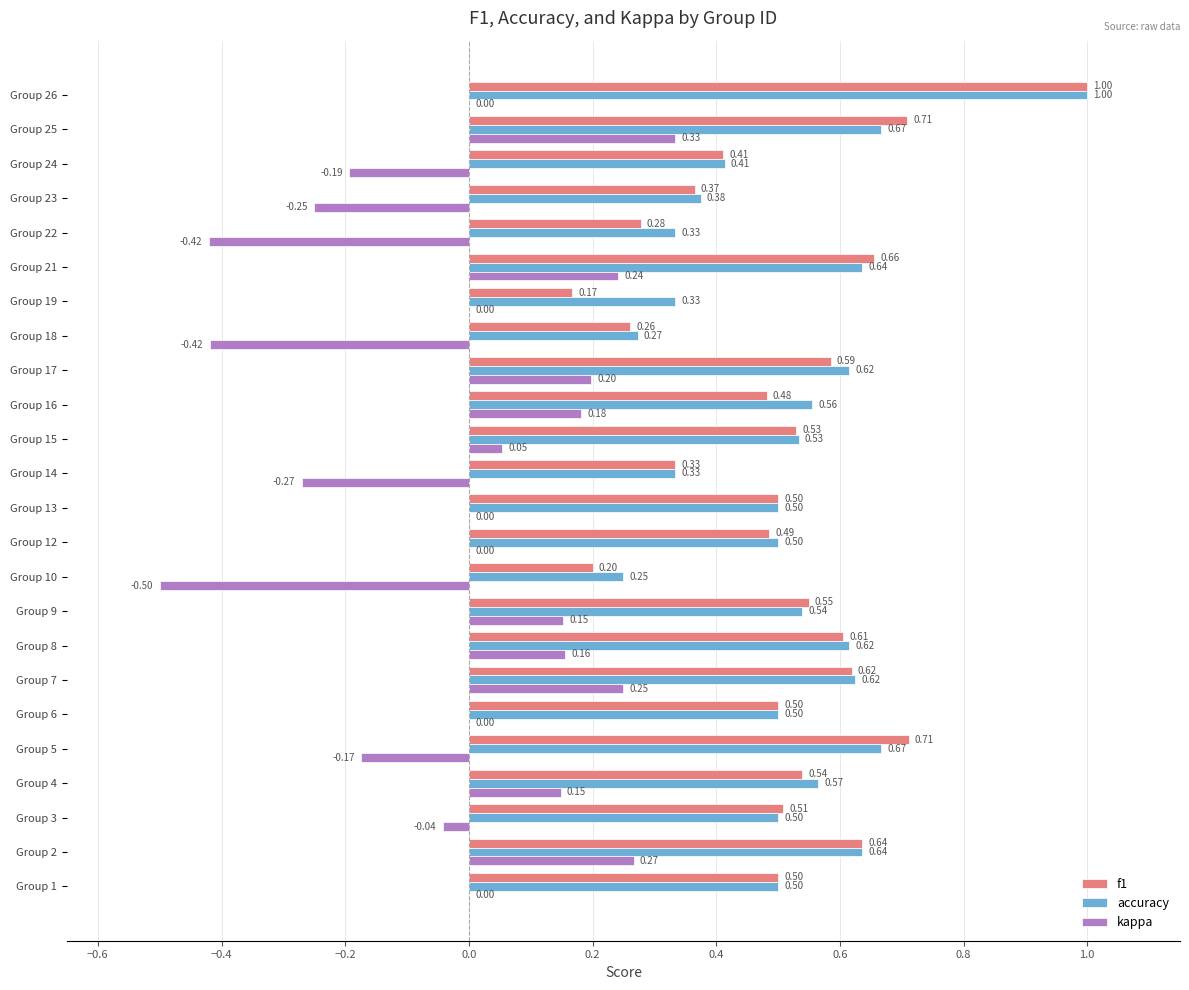

Which series has the largest total across all categories?

accuracy